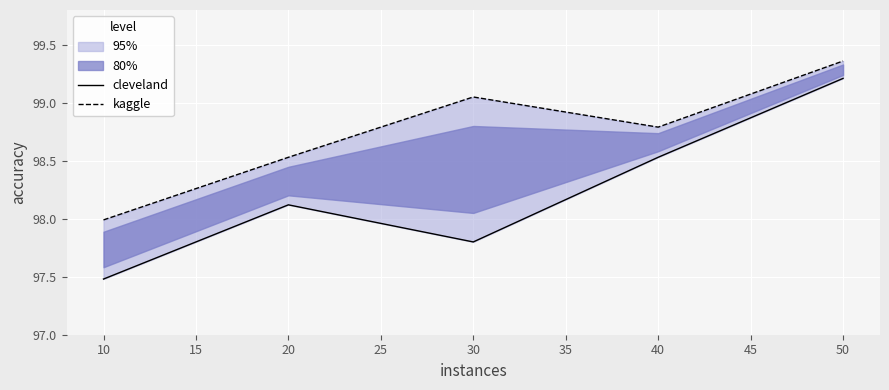

How many series are shown in this chart?

2